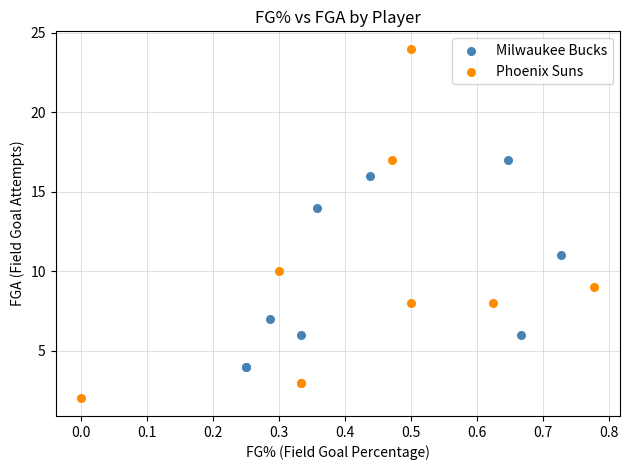

Which series contains the lowest Y value?

Phoenix Suns